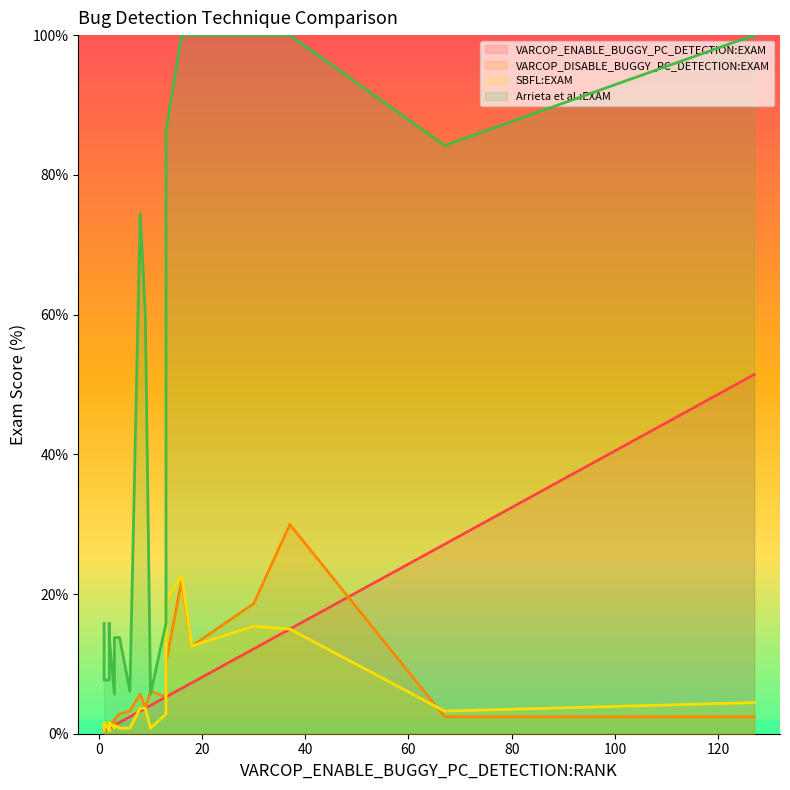

Reading right to left, what are all the values shown in this chart?

VARCOP_ENABLE_BUGGY_PC_DETECTION:EXAM: ID_80=51.4	ID_44=15.0	ID_186=0.8	ID_5=3.2	ID_183=1.6	ID_3=4.0	ID_259=0.4	ID_233=0.8	ID_226=0.4	ID_261=0.8	ID_36=12.1	ID_2=1.2	ID_232=0.4	ID_47=6.5	ID_81=27.1	ID_202=5.3	ID_185=1.6	ID_225=0.8	ID_196=2.4	ID_112=3.6	ID_179=1.2	ID_201=0.4	ID_192=0.8	ID_24=7.3	ID_25=5.3
VARCOP_DISABLE_BUGGY_PC_DETECTION:EXAM: ID_80=2.4	ID_44=30.0	ID_186=1.6	ID_5=5.7	ID_183=2.8	ID_3=6.1	ID_259=0.8	ID_233=1.6	ID_226=0.8	ID_261=1.6	ID_36=18.6	ID_2=1.6	ID_232=0.8	ID_47=21.9	ID_81=2.4	ID_202=5.3	ID_185=2.8	ID_225=1.6	ID_196=3.2	ID_112=3.6	ID_179=2.0	ID_201=0.4	ID_192=1.6	ID_24=12.6	ID_25=10.1
SBFL:EXAM: ID_80=4.5	ID_44=15.0	ID_186=1.6	ID_5=3.6	ID_183=0.8	ID_3=0.8	ID_259=0.8	ID_233=0.8	ID_226=1.6	ID_261=0.4	ID_36=15.4	ID_2=0.8	ID_232=0.8	ID_47=22.7	ID_81=3.2	ID_202=2.8	ID_185=0.8	ID_225=1.6	ID_196=0.8	ID_112=3.6	ID_179=1.2	ID_201=0.4	ID_192=0.4	ID_24=12.6	ID_25=19.0
Arrieta et al.:EXAM: ID_80=100.0	ID_44=100.0	ID_186=13.8	ID_5=74.5	ID_183=13.8	ID_3=5.7	ID_259=7.7	ID_233=7.7	ID_226=7.7	ID_261=7.7	ID_36=100.0	ID_2=5.7	ID_232=7.7	ID_47=100.0	ID_81=84.2	ID_202=15.8	ID_185=13.8	ID_225=15.8	ID_196=6.1	ID_112=59.9	ID_179=13.8	ID_201=15.8	ID_192=13.8	ID_24=100.0	ID_25=86.2